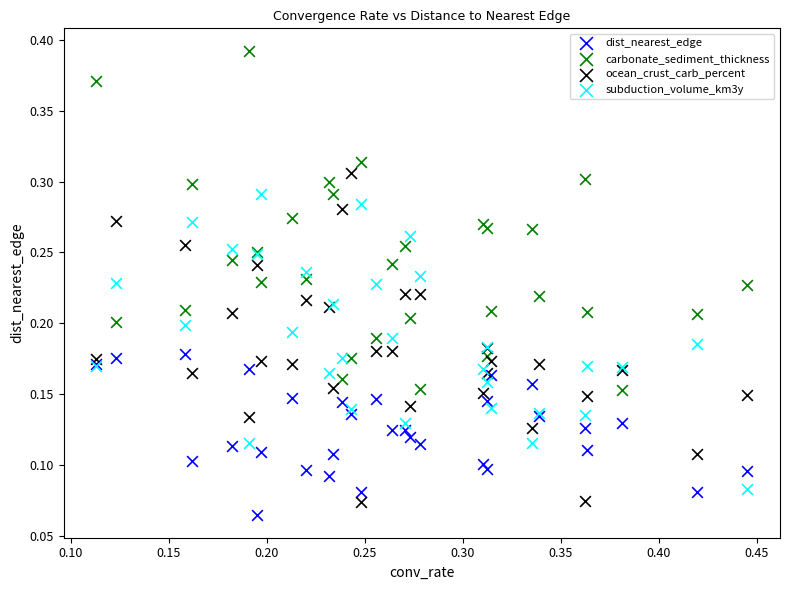

What are all the series names shown in the legend?

dist_nearest_edge, carbonate_sediment_thickness, ocean_crust_carb_percent, subduction_volume_km3y